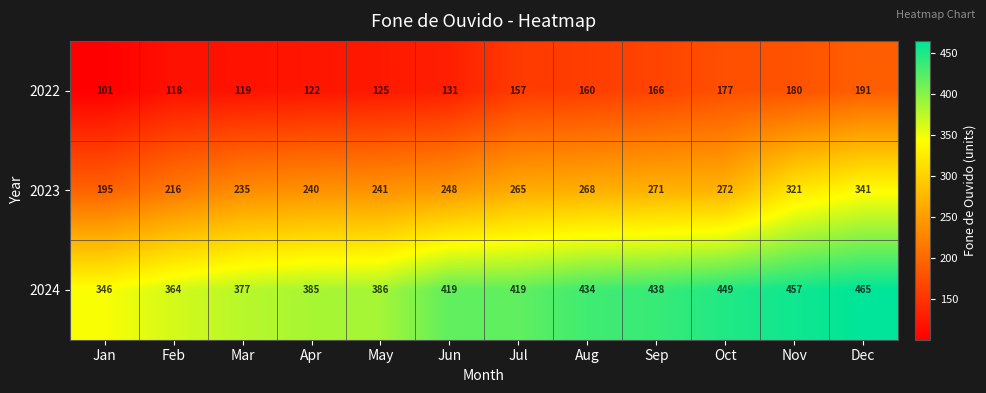

The value of 2024 at Dec is 465. True or false?

True